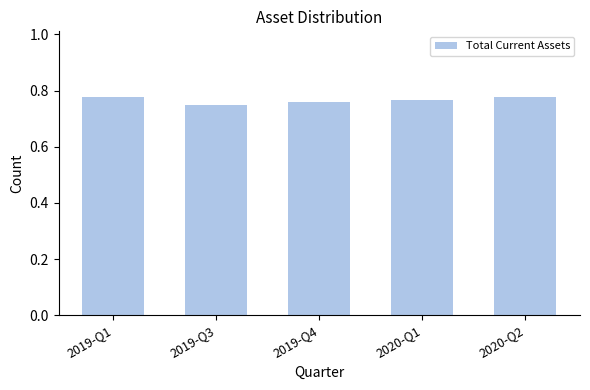

Which has a higher value, 2019-Q1 or 2019-Q3?

2019-Q1